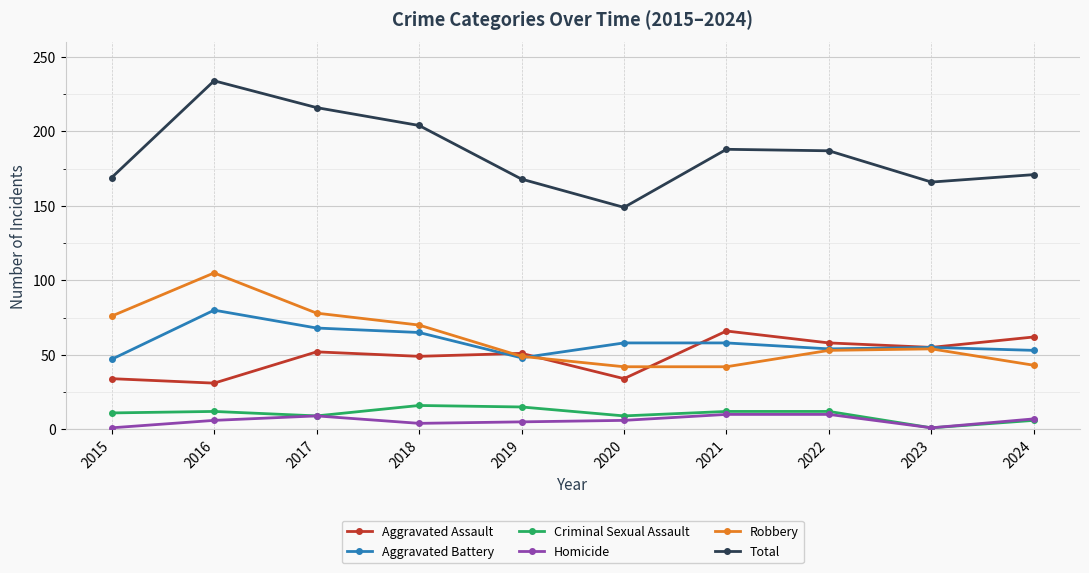

What is the greatest value displayed?

234